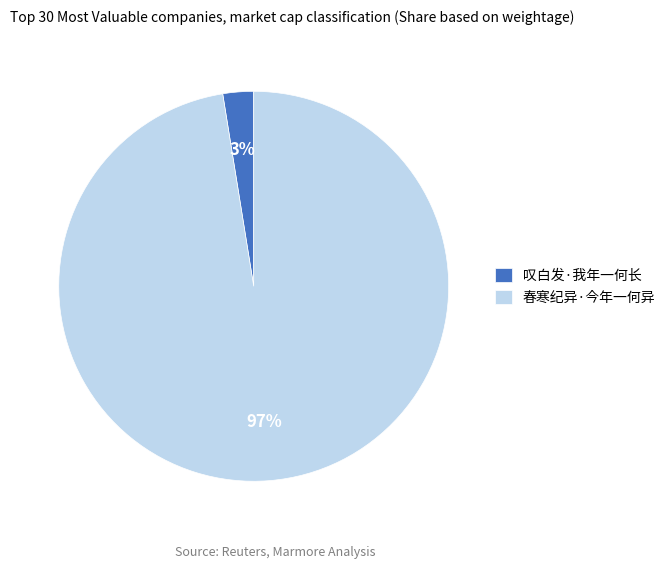

To the nearest percent, what is the combined percentage of 叹白发·我年一何长 and 春寒纪异·今年一何异?

100%